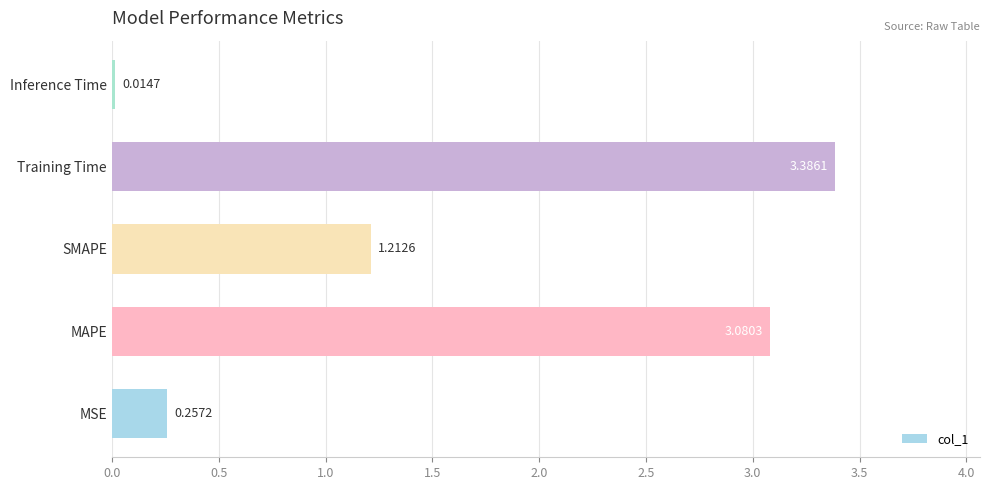

What is the change in value from SMAPE to Training Time?

+2.2